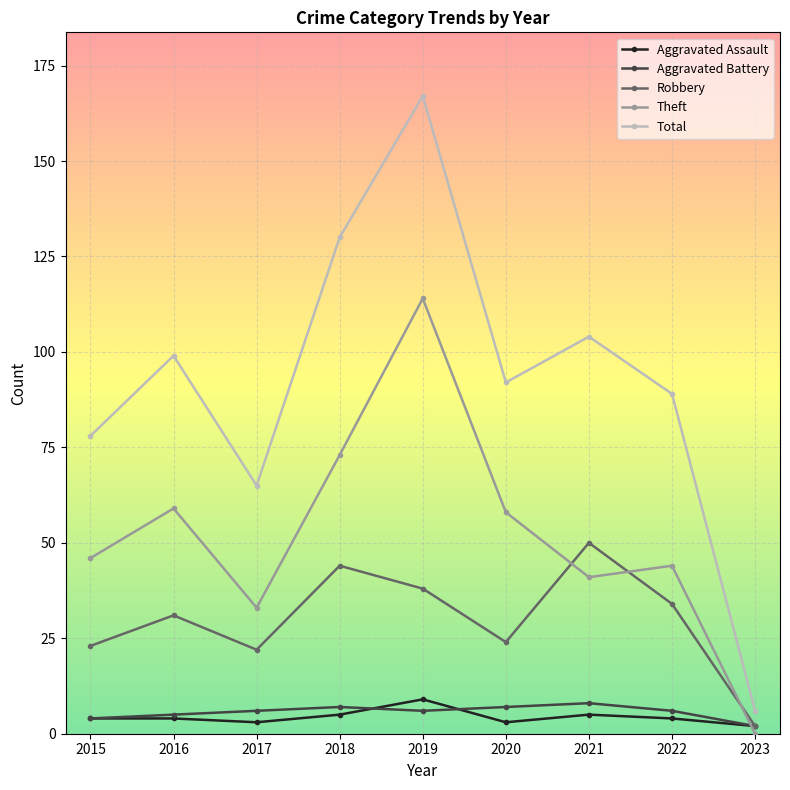

What is the highest value of the Aggravated Assault series?

9